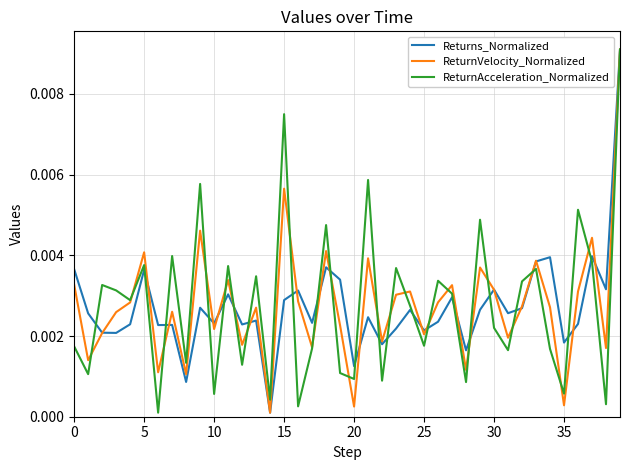

What are all the series names shown in the legend?

Returns_Normalized, ReturnVelocity_Normalized, ReturnAcceleration_Normalized